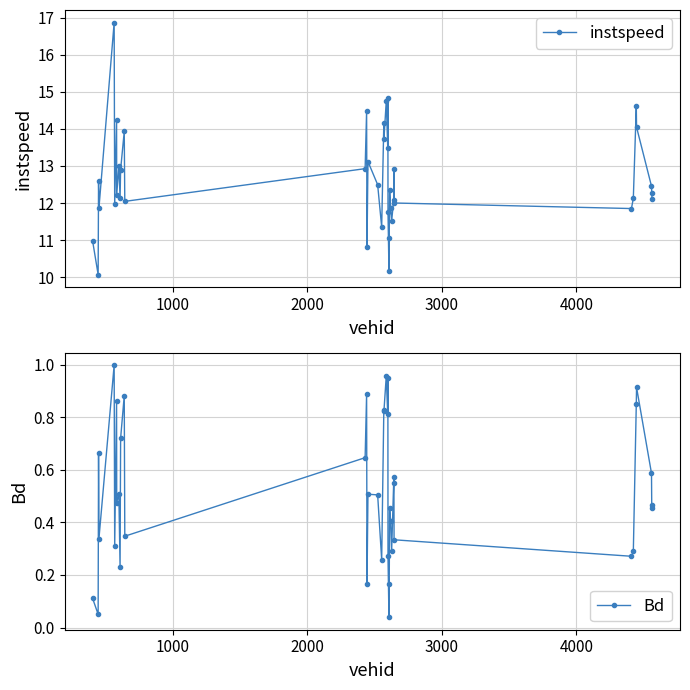

In instspeed, how many points are lower than both neighbors (excluding endpoints)?

13